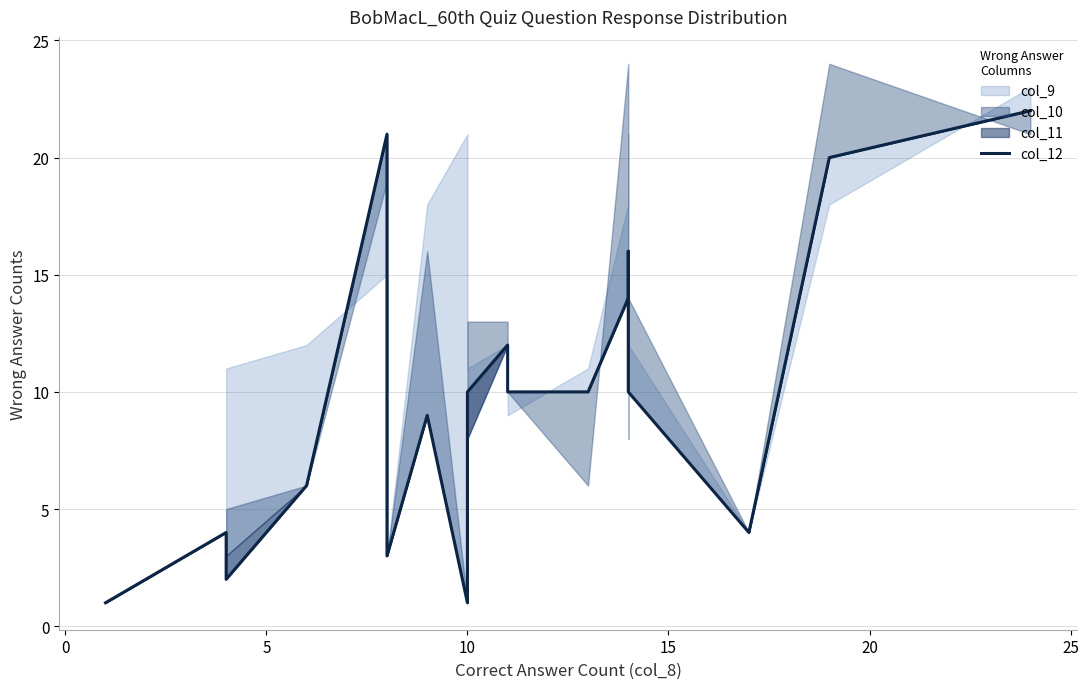

What is the difference between the maximum and second lowest values?

21